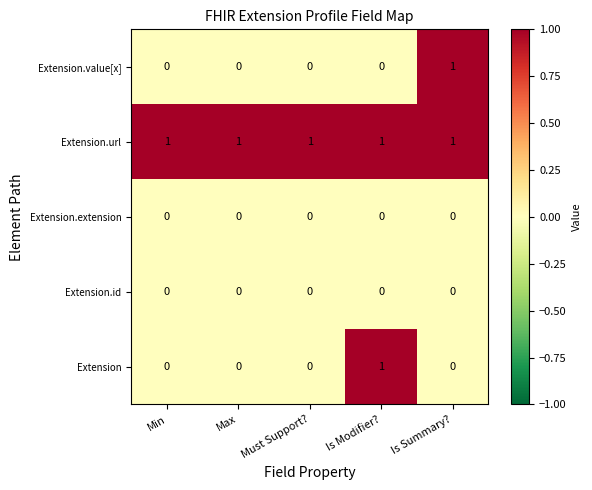

Count the Extension values in the range 0 to 1.

5